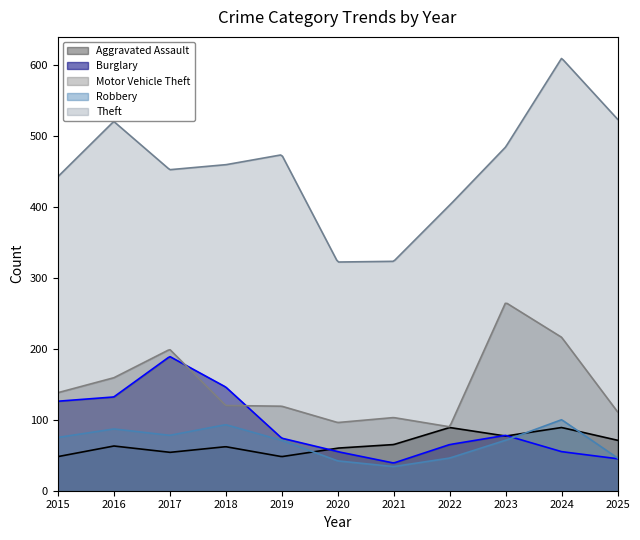

Reading right to left, list all the values displayed in this chart.

Aggravated Assault: 2025=71	2024=89	2023=77	2022=89	2021=65	2020=60	2019=48	2018=62	2017=54	2016=63	2015=48
Burglary: 2025=45	2024=55	2023=78	2022=65	2021=39	2020=55	2019=74	2018=146	2017=189	2016=132	2015=126
Motor Vehicle Theft: 2025=111	2024=216	2023=265	2022=90	2021=103	2020=96	2019=119	2018=120	2017=199	2016=159	2015=138
Robbery: 2025=46	2024=100	2023=71	2022=46	2021=34	2020=42	2019=71	2018=93	2017=78	2016=87	2015=75
Theft: 2025=523	2024=609	2023=484	2022=402	2021=323	2020=322	2019=473	2018=459	2017=452	2016=520	2015=442